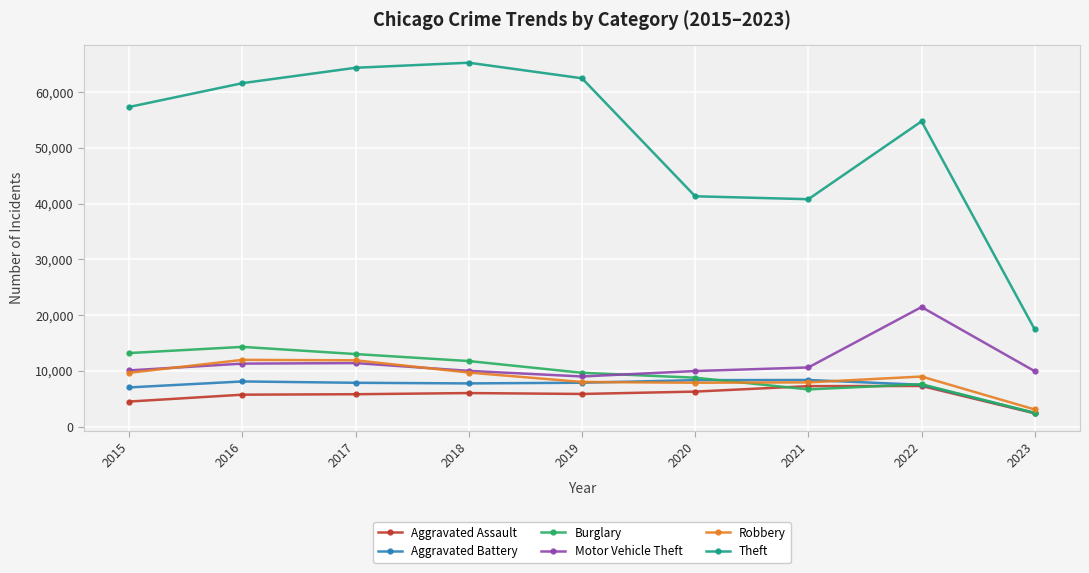

Is it true that Aggravated Assault equals 4480 at 2015?

True